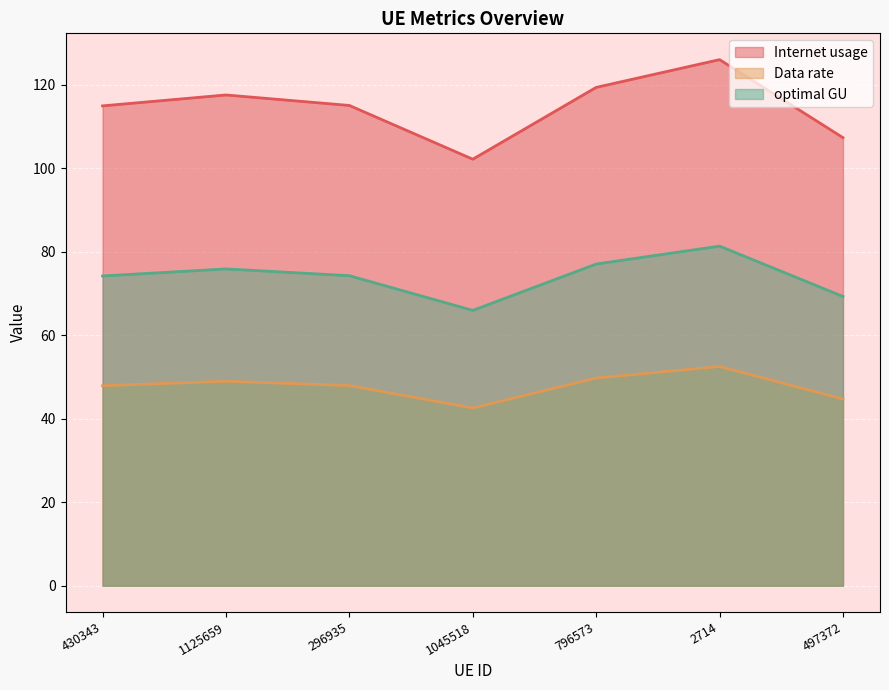

List the labels in order of Data rate value, largest first.

2714, 796573, 1125659, 296935, 430343, 497372, 1045518